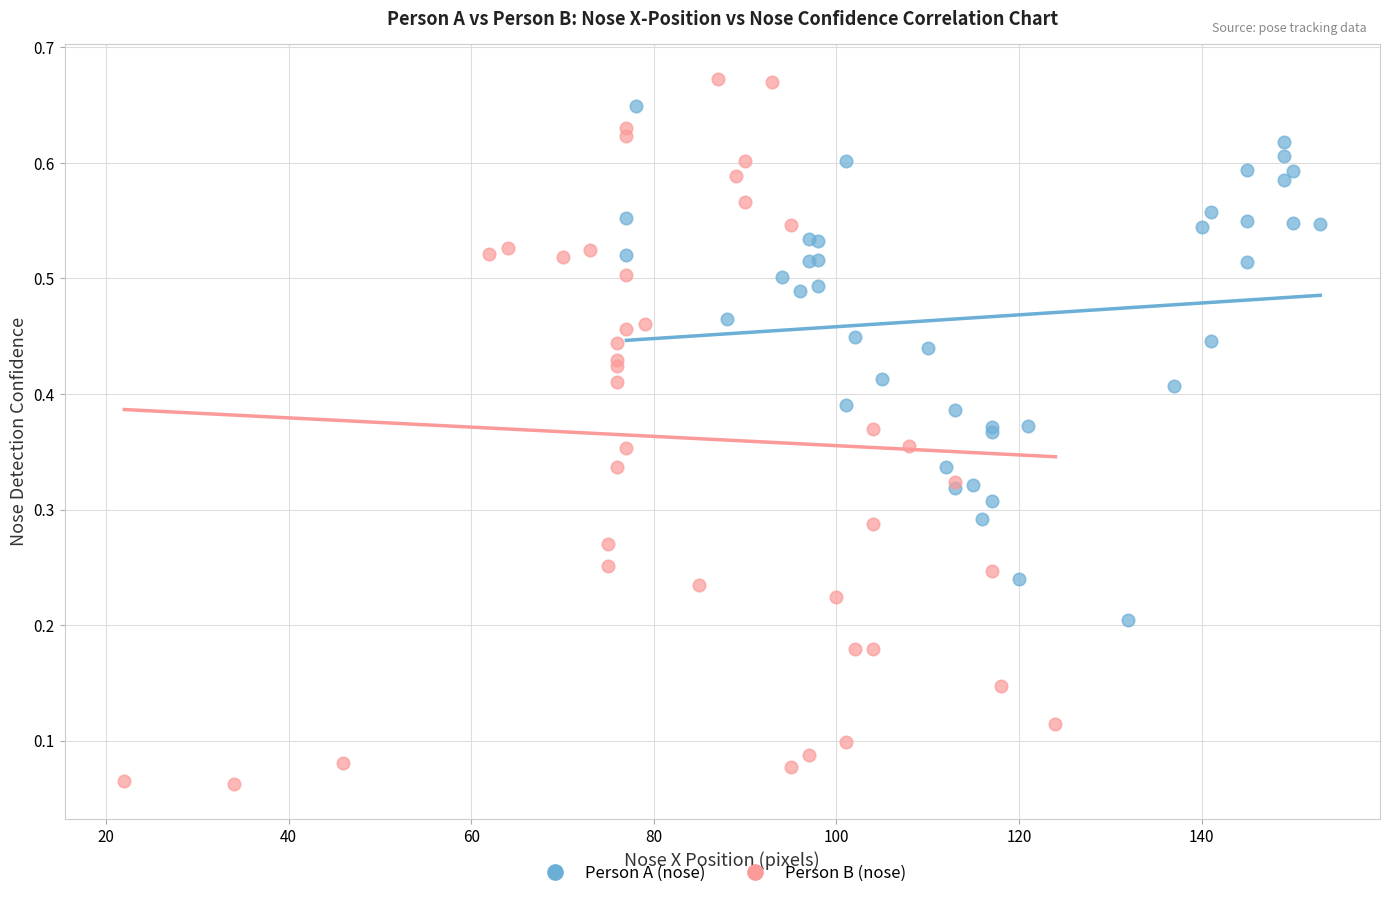

Which series has the largest Y range (max minus min)?

Person B (nose)